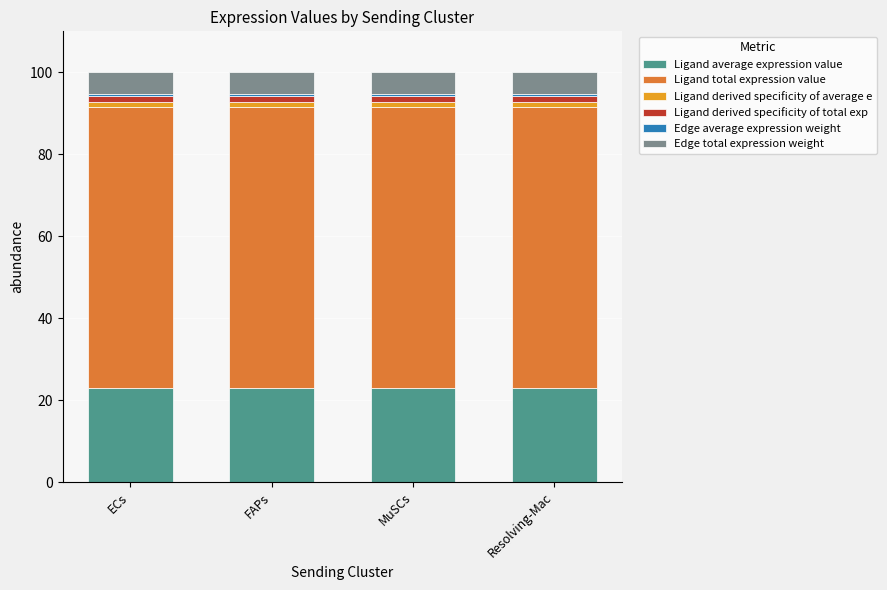

How many bars are there in total?

4